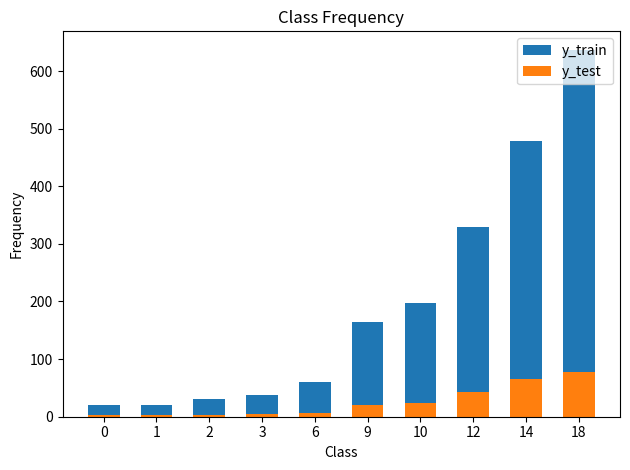

At which category is the sum across all series the highest?

18